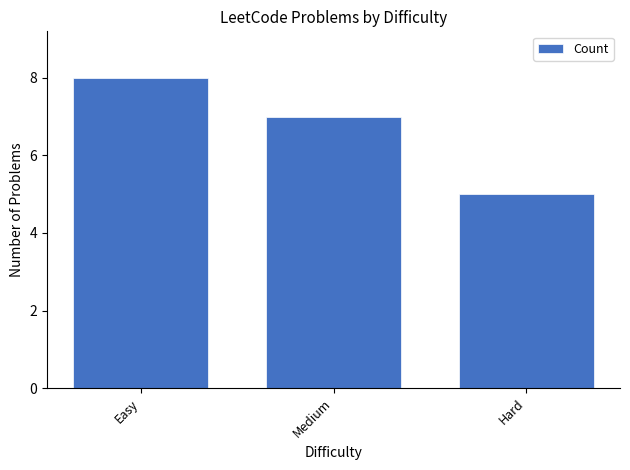

Is it true that the value at Easy is 8?

True